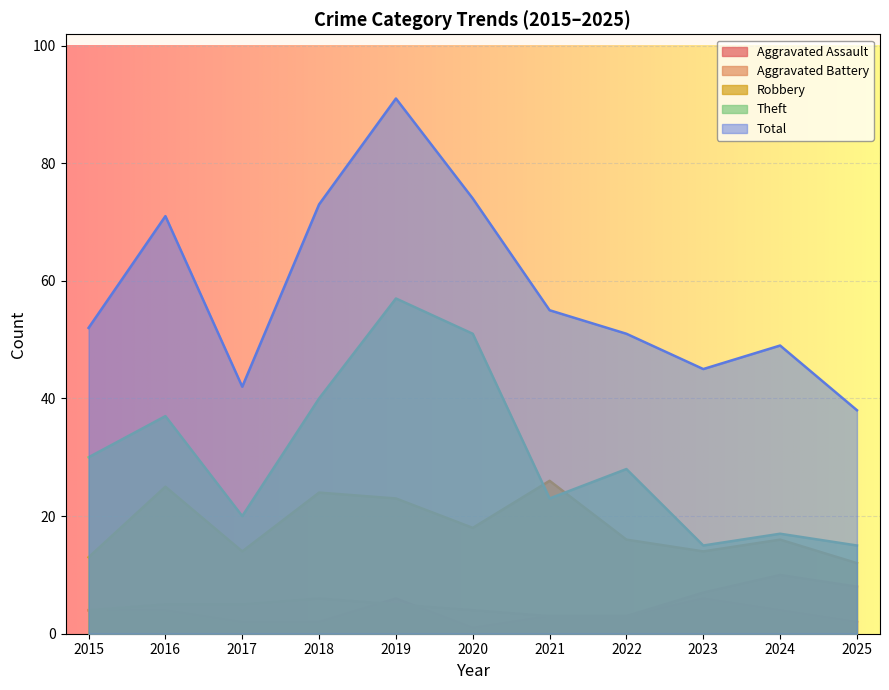

Between 2020 and 2022, which series saw the biggest shift?

Theft